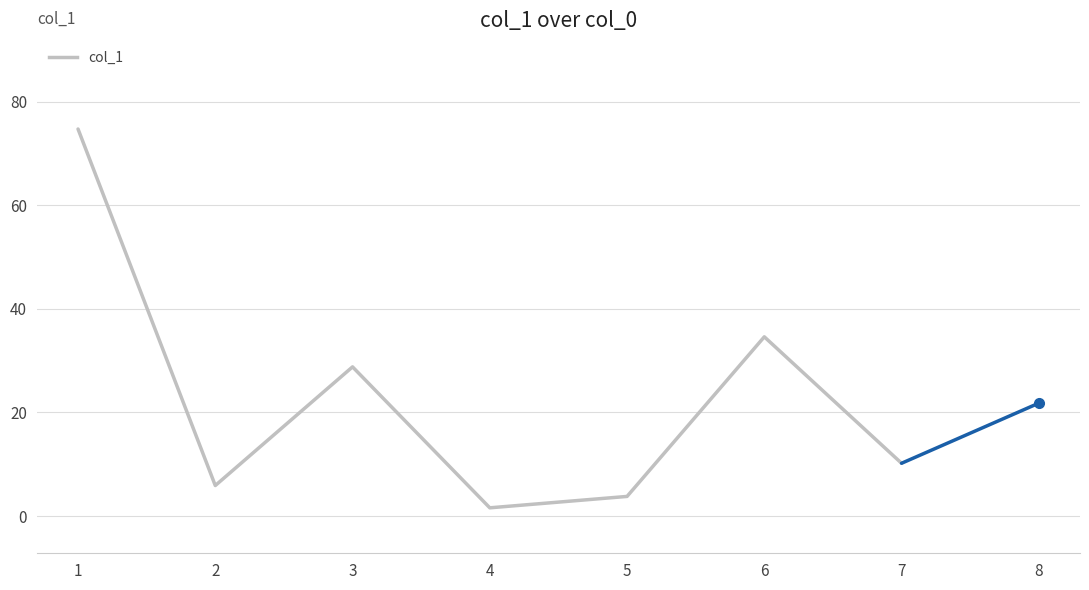

What is the difference between the maximum and minimum values?

73.1